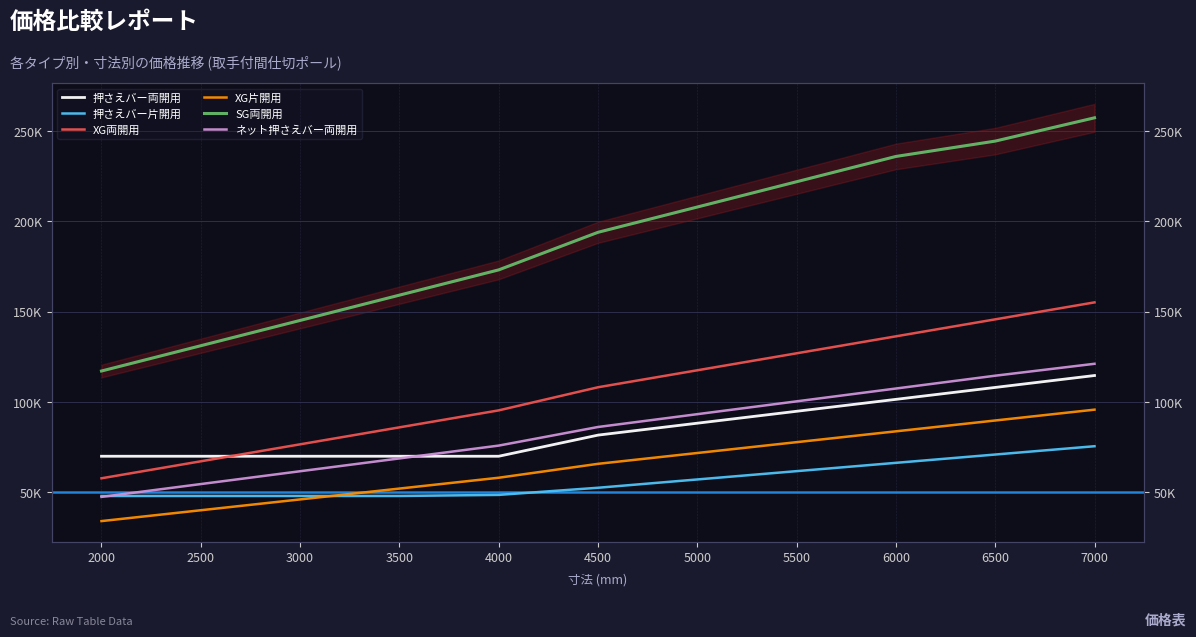

Reading right to left, extract all data points from this chart.

押さえバー両開用: 7000=114700	6500=108100	6000=101500	5500=94900	5000=88300	4500=81700	4000=70000	3500=70000	3000=70000	2500=70000	2000=70000
押さえバー片開用: 7000=75550	6500=70950	6000=66350	5500=61750	5000=57150	4500=52550	4000=48600	3500=48000	3000=48000	2500=48000	2000=48000
XG両開用: 7000=155200	6500=145800	6000=136400	5500=127000	5000=117600	4500=108200	4000=95400	3500=86000	3000=76600	2500=67200	2000=57800
XG片開用: 7000=95800	6500=89800	6000=83800	5500=77800	5000=71800	4500=65800	4000=58100	3500=52100	3000=46100	2500=40100	2000=34100
SG両開用: 7000=257400	6500=244500	6000=236000	5500=222000	5000=208000	4500=194000	4000=173200	3500=159200	3000=145200	2500=131200	2000=117200
ネット押さえバー両開用: 7000=121200	6500=114600	6000=107500	5500=100400	5000=93300	4500=86200	4000=75900	3500=68800	3000=61700	2500=54600	2000=47500